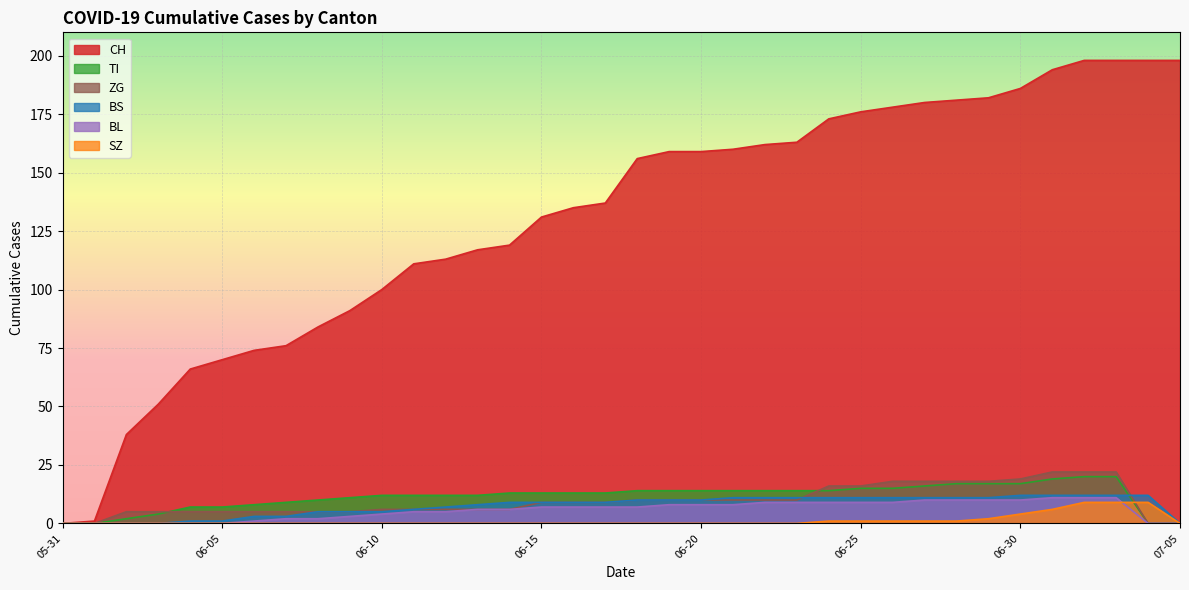

Which series has the widest spread of values?

CH